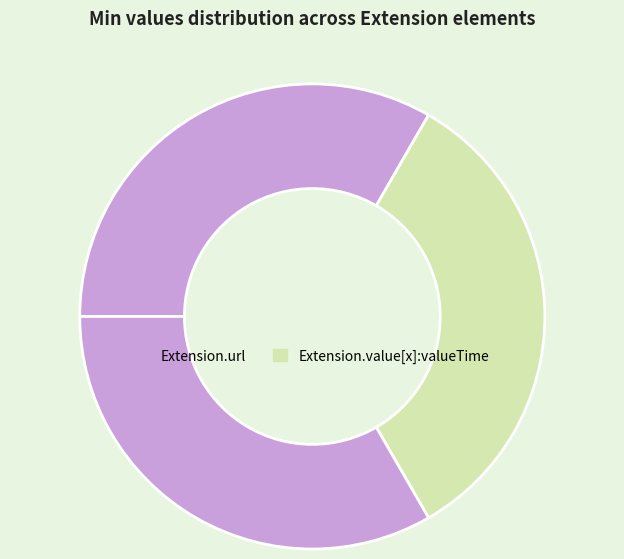

Which category has the biggest portion of the pie?

Extension.url